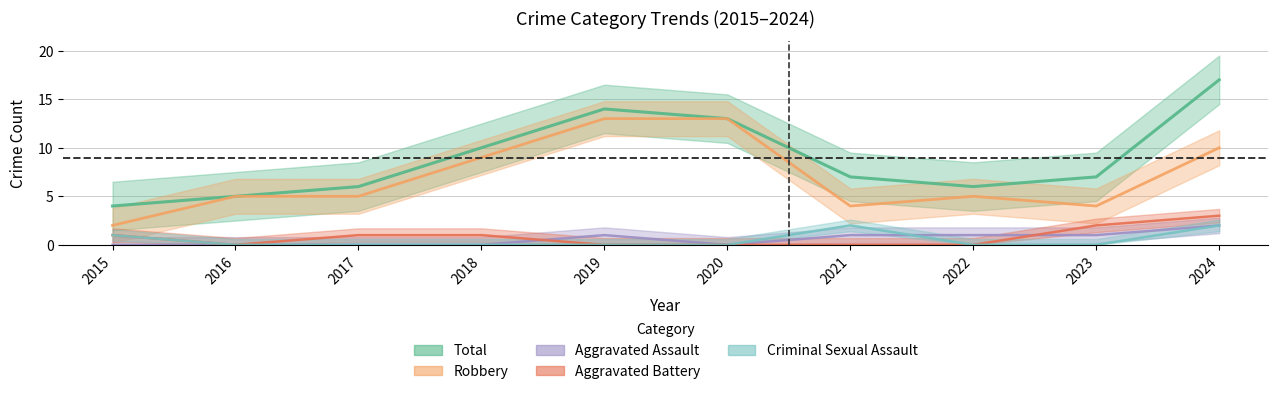

Which series has the widest spread of values?

Total